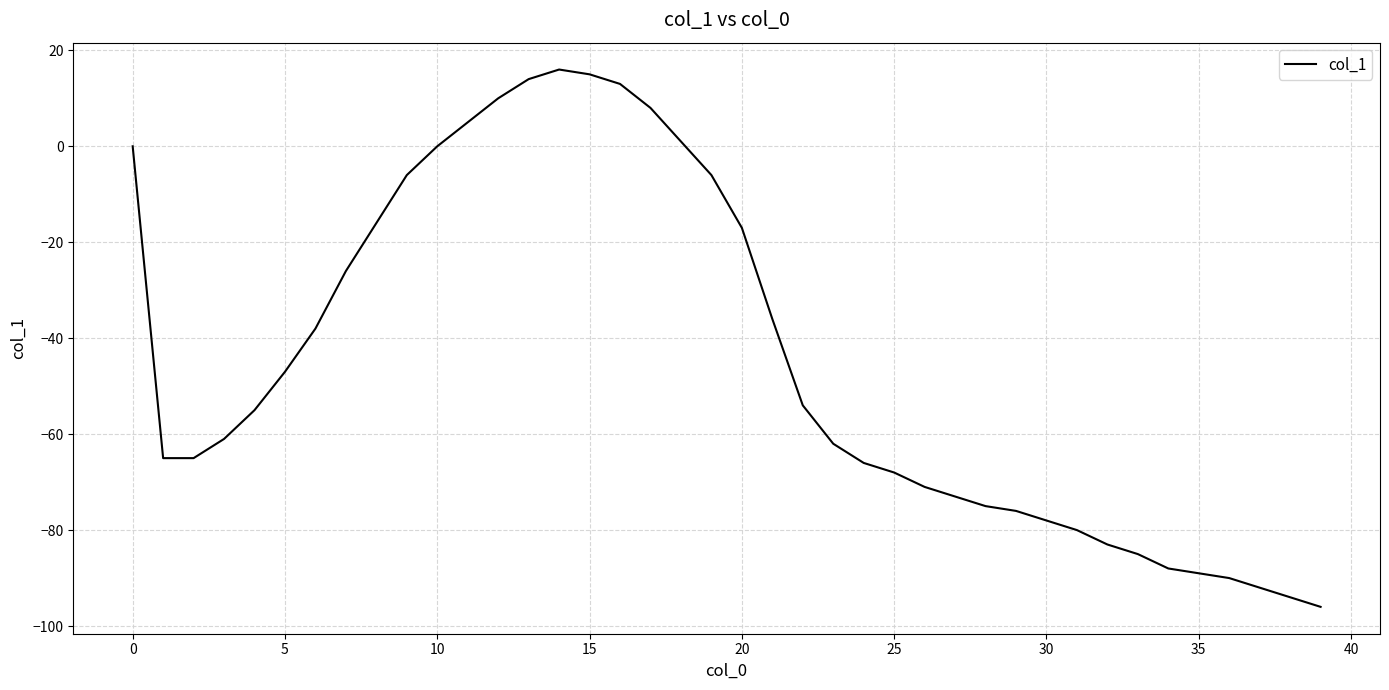

True or false: the data has more than 0 interior local peaks.

True